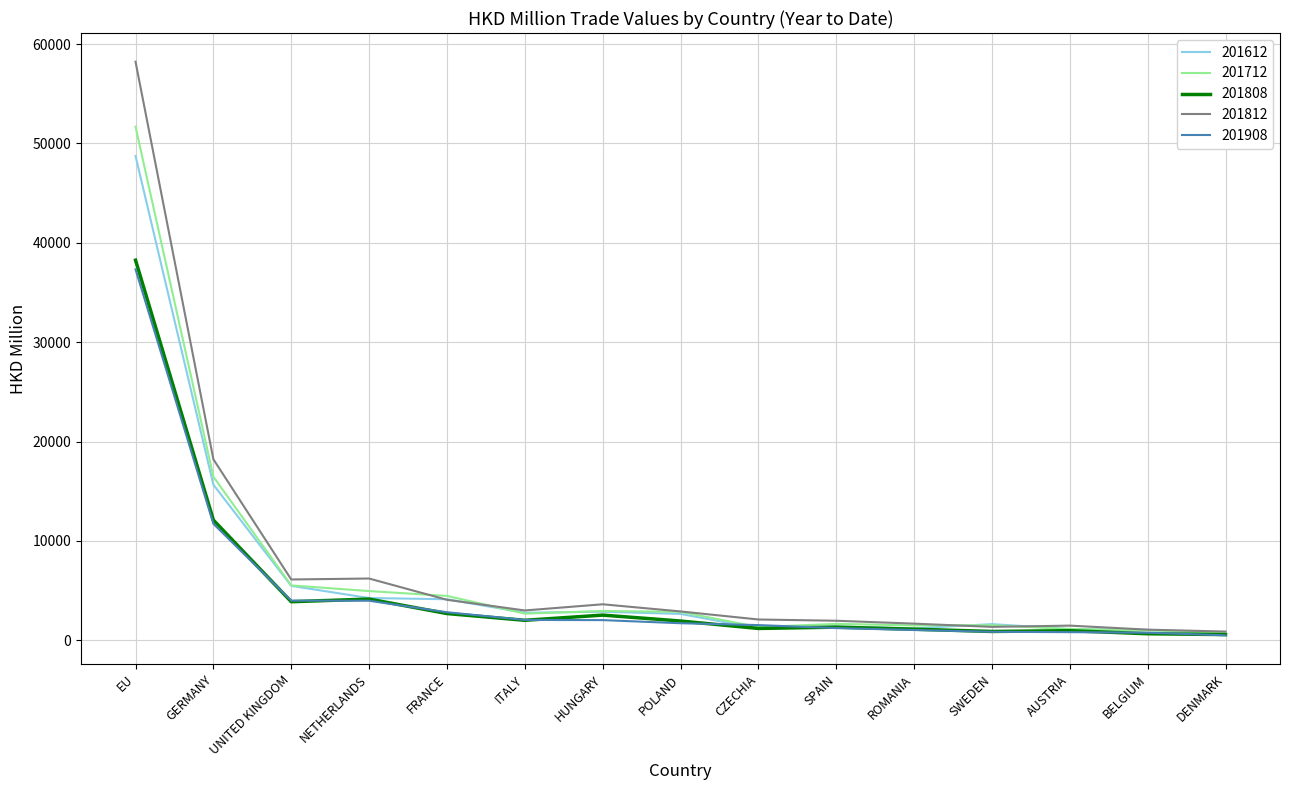

What is the total value across all series at SPAIN?

7532.0